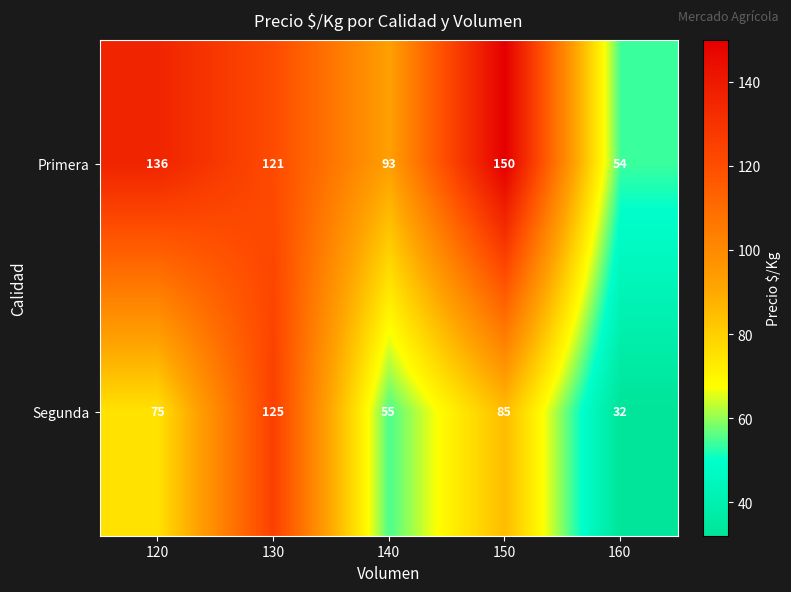

What is the sum of the Segunda values at 160 and 120?

107